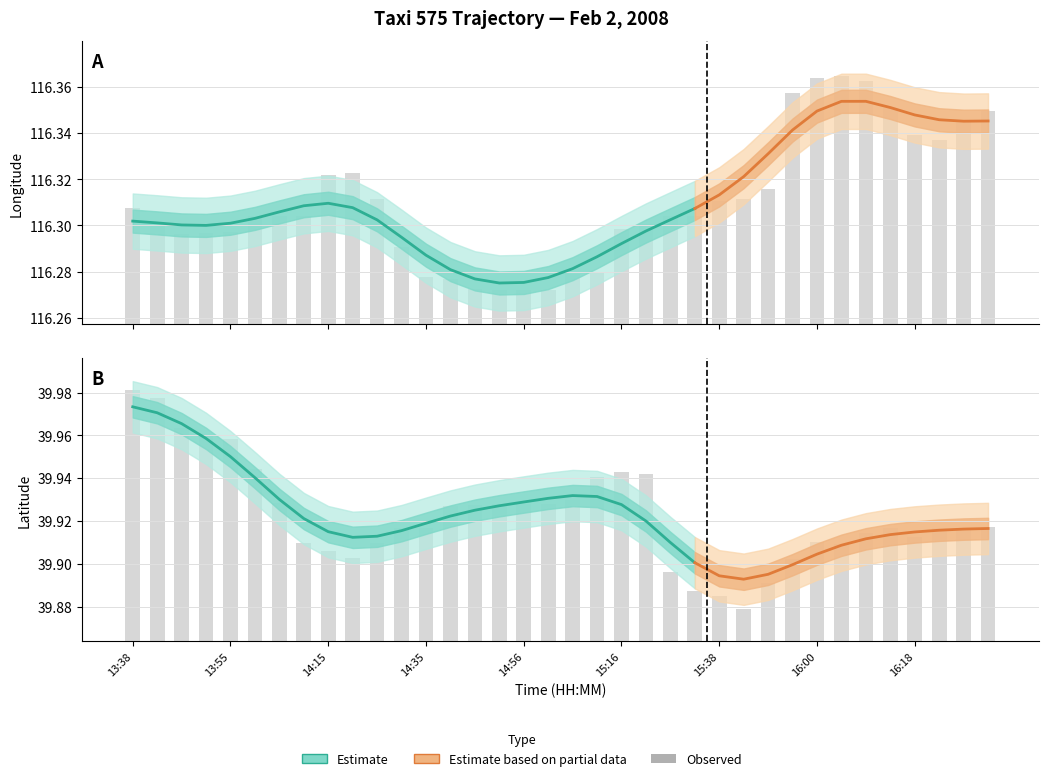

The lon series shows 116.3 at 13. True or false?

True